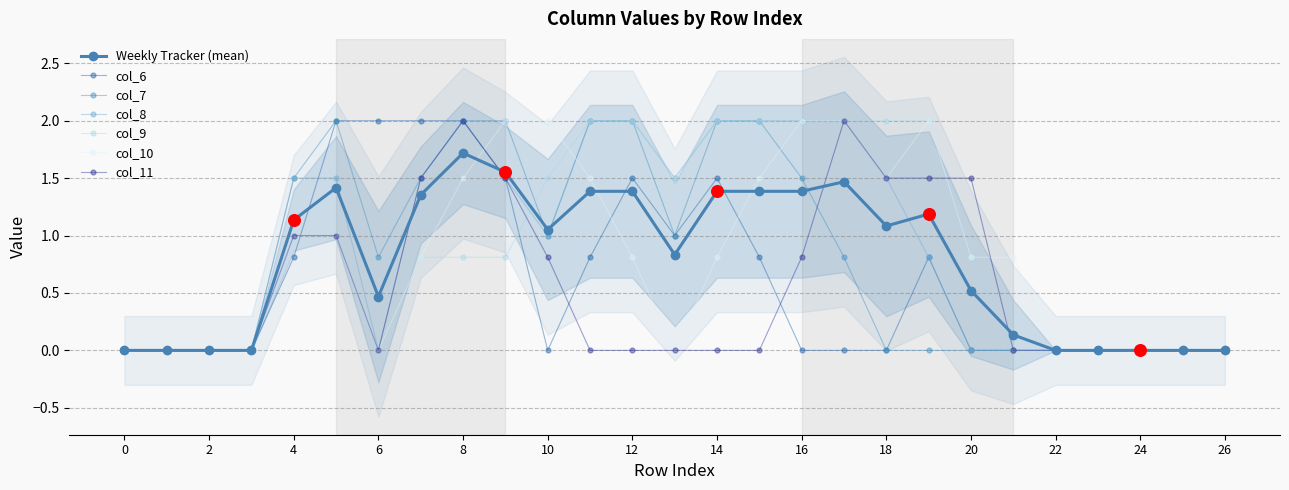

Which series contains the highest Y value?

col_6